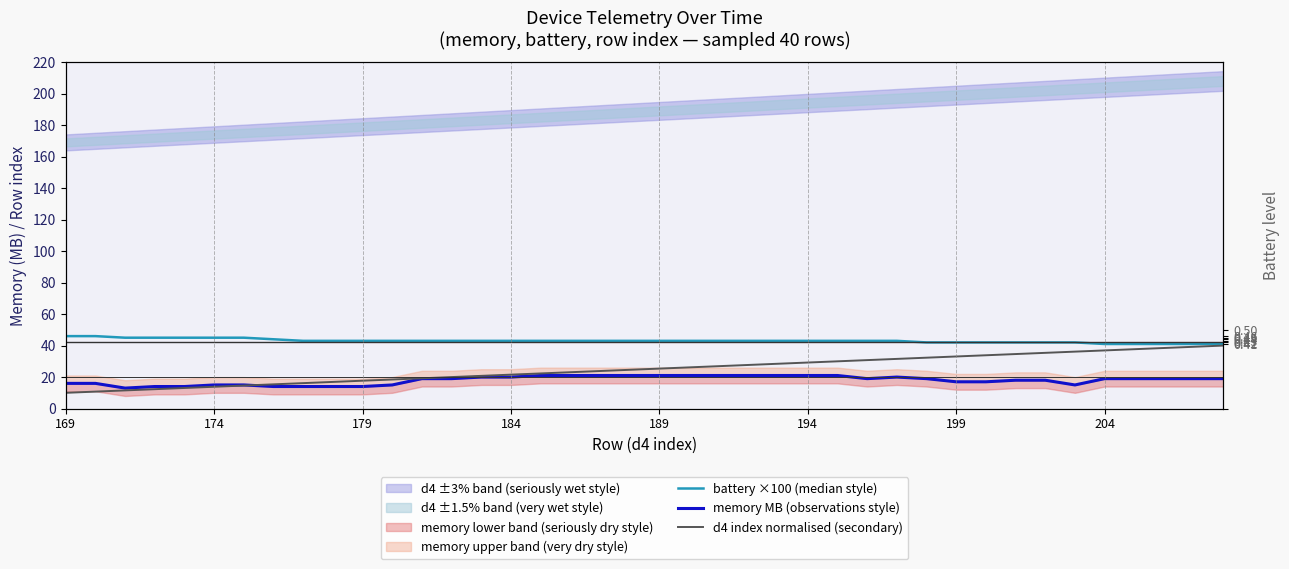

Which series has the largest total across all categories?

battery ×100 (median style)